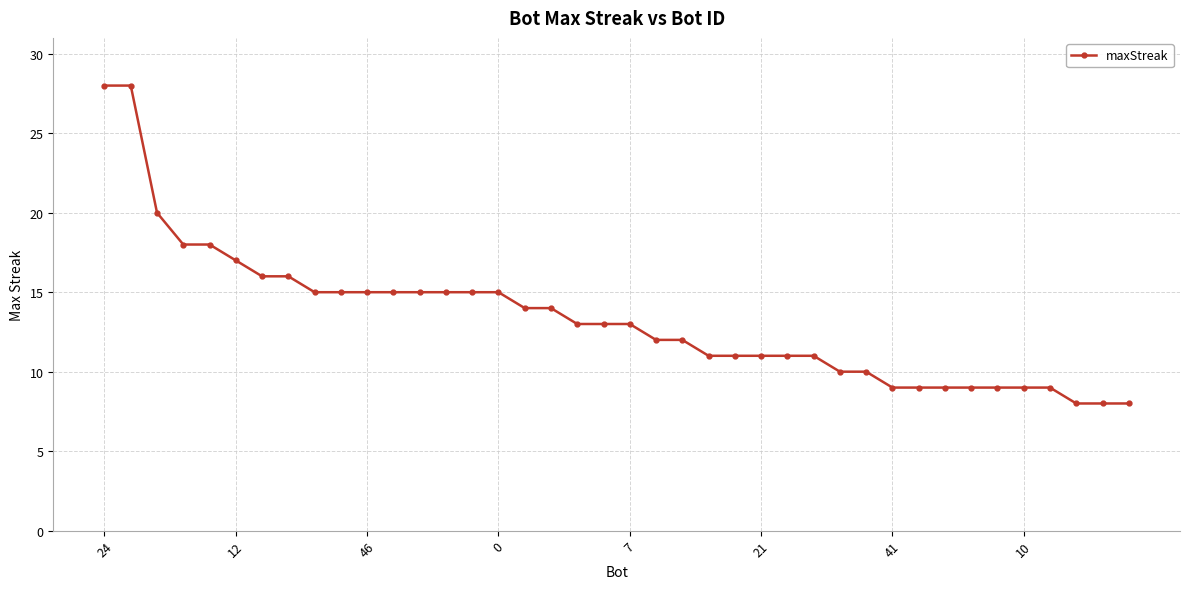

What is the value of the 25th point from the left?

11